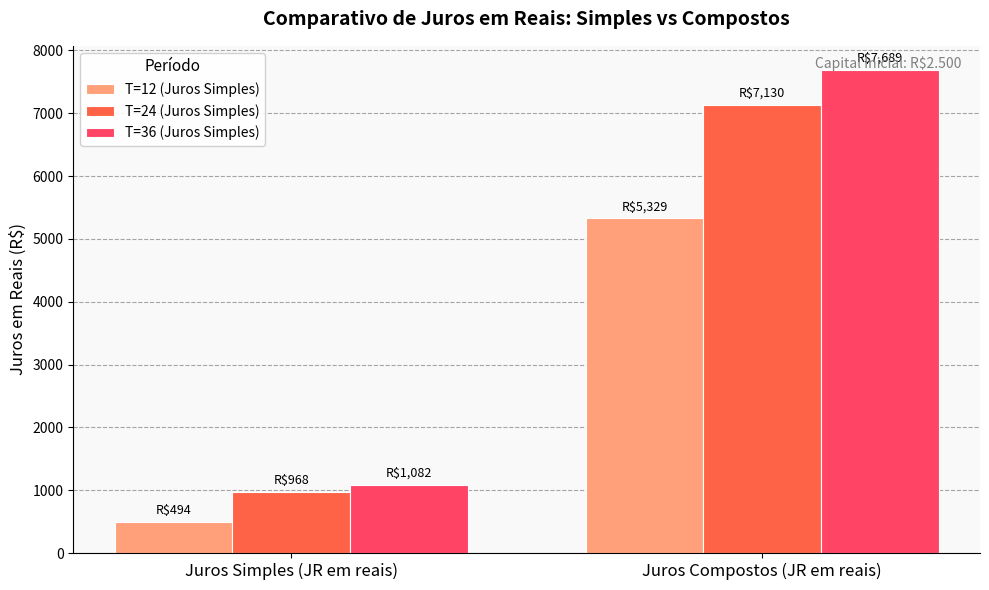

What is the difference between the highest and lowest values at Juros Compostos (JR em reais)?

2360.1